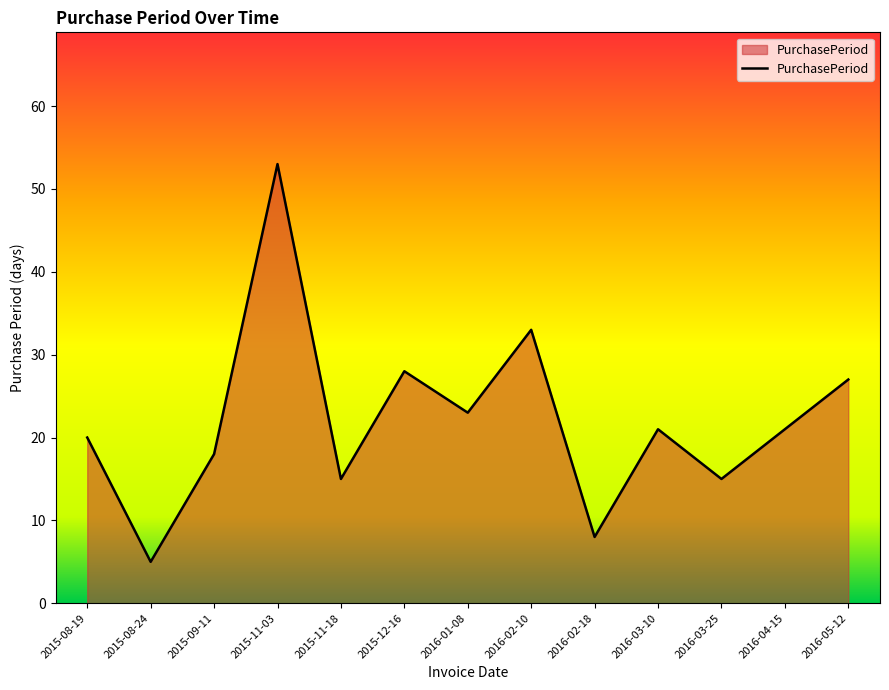

At which label is the value closest to 29?

2015-12-16